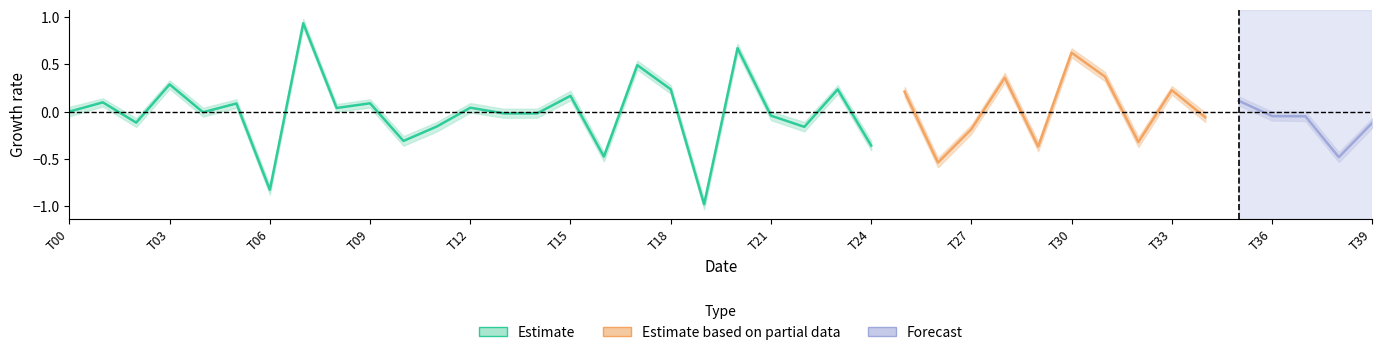

What is the sum of all center values?

-0.4